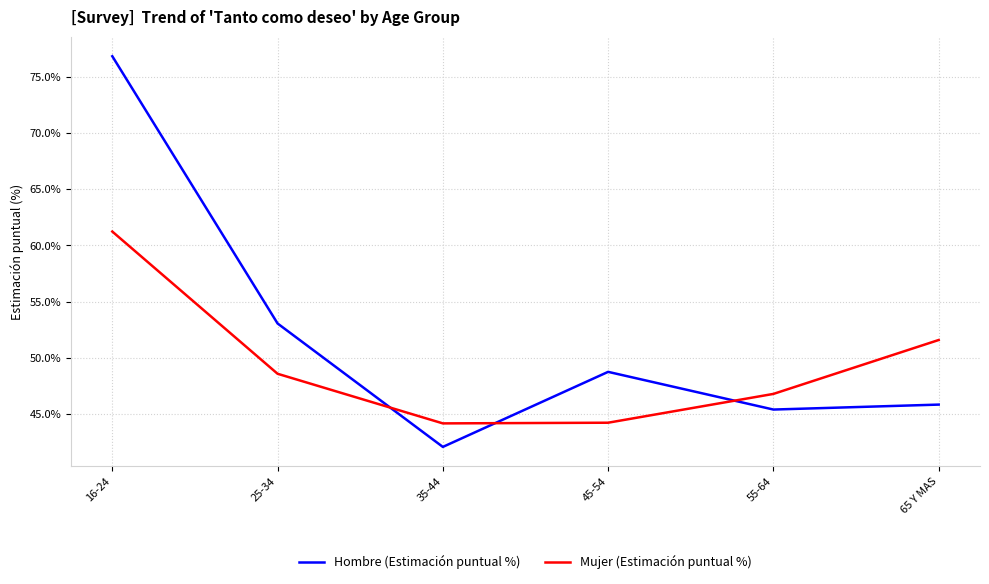

True or false: Hombre (Estimación puntual %) and Mujer (Estimación puntual %) intersect in this chart.

True